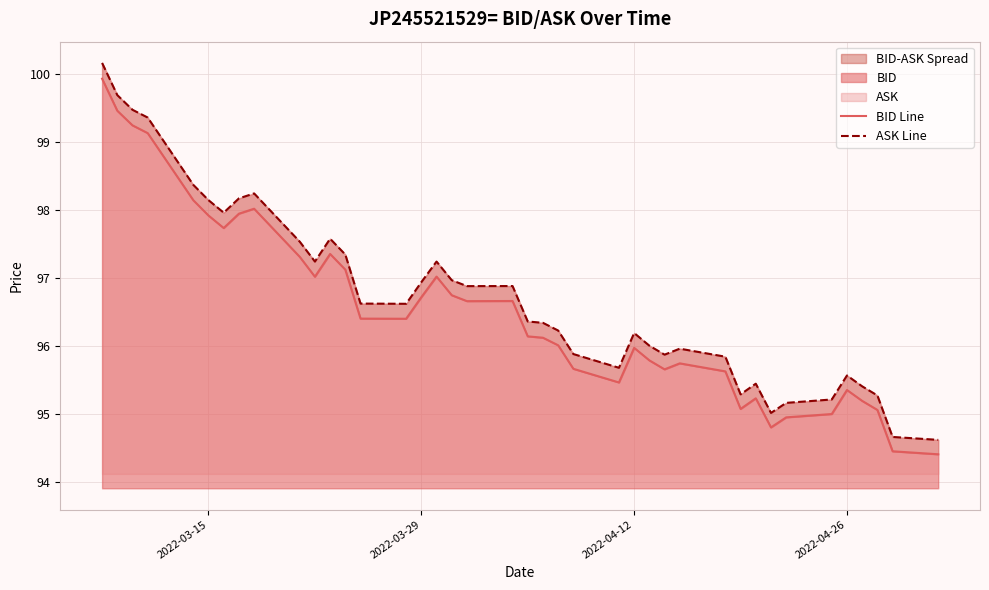

Reading right to left, list all the values displayed in this chart.

BID Line: 94.4	94.4	95.1	95.2	95.3	95.0	94.9	94.8	95.2	95.1	95.6	95.7	95.7	95.8	96.0	95.5	95.7	96.0	96.1	96.1	96.7	96.7	96.7	97.0	96.7	96.4	96.4	97.1	97.3	97.0	97.3	98.0	97.9	97.7	97.9	98.1	99.1	99.2	99.5	99.9
ASK Line: 94.6	94.7	95.3	95.4	95.6	95.2	95.2	95.0	95.4	95.3	95.8	96.0	95.9	96.0	96.2	95.7	95.9	96.2	96.3	96.4	96.9	96.9	97.0	97.2	96.9	96.6	96.6	97.3	97.6	97.2	97.5	98.2	98.2	98.0	98.1	98.4	99.4	99.5	99.7	100.2